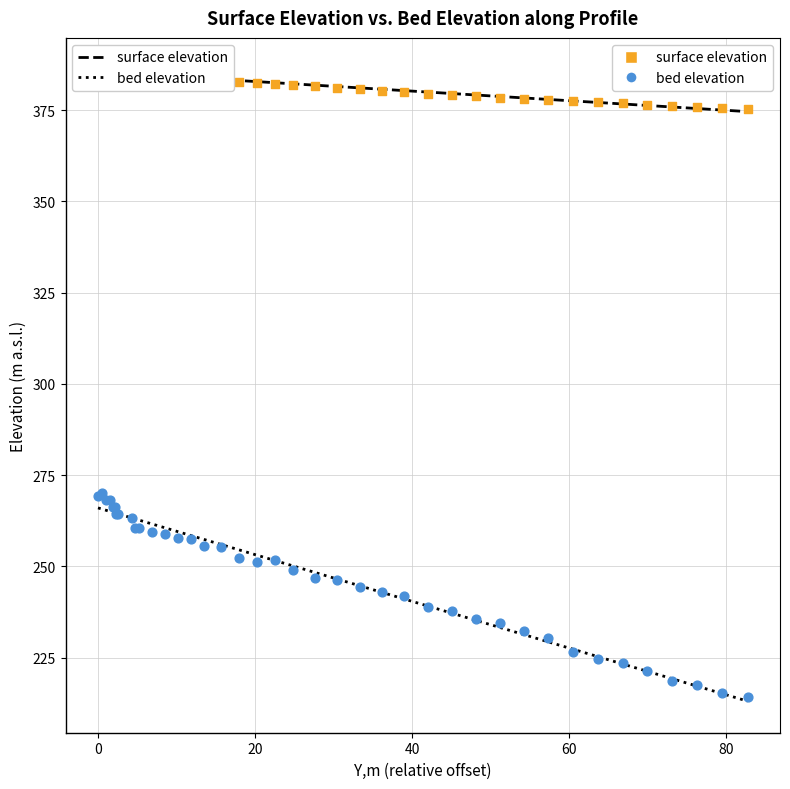

Which series reaches the minimum Y coordinate?

bed elevation